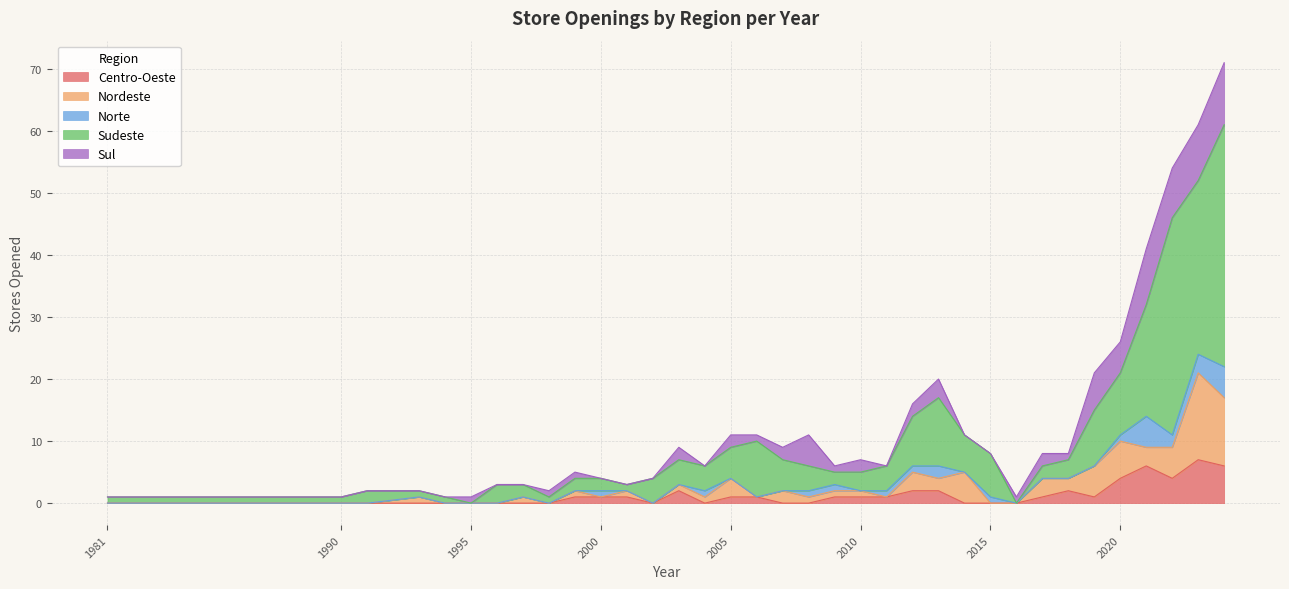

What is the difference between the highest and lowest values at 2008?

5